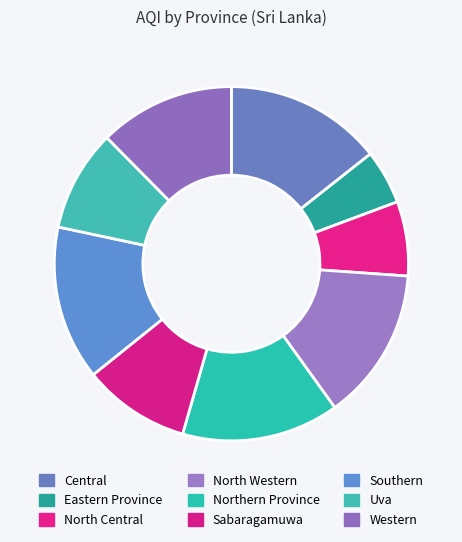

Which has a higher value, Western or North Central?

Western